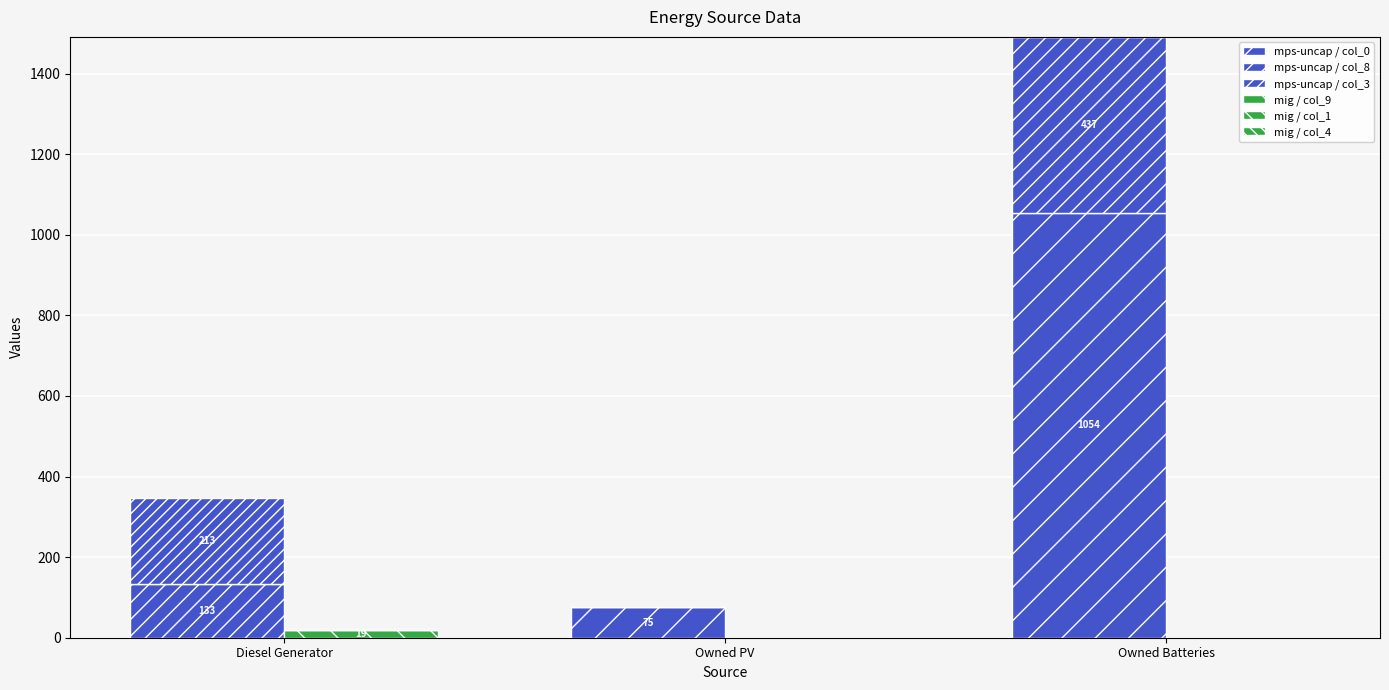

What is the sum of the seg1 / col_0 values at Owned Batteries and Owned PV?

1129